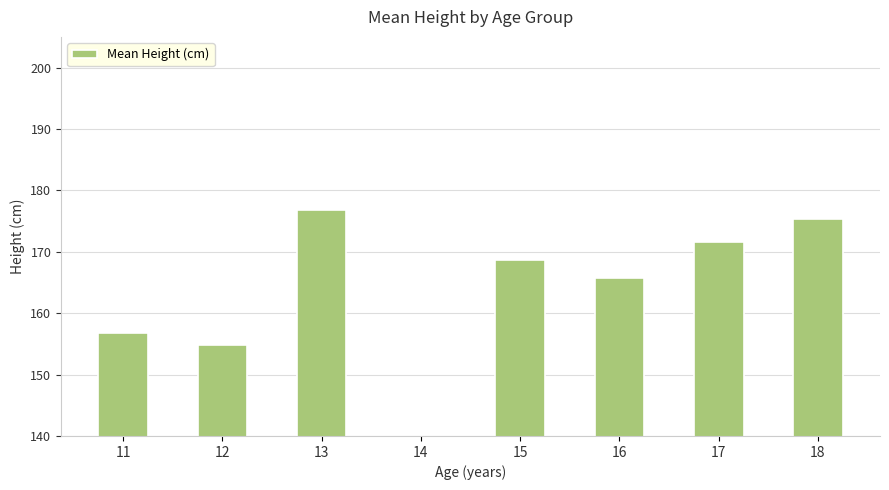

Are the bars horizontal?

No